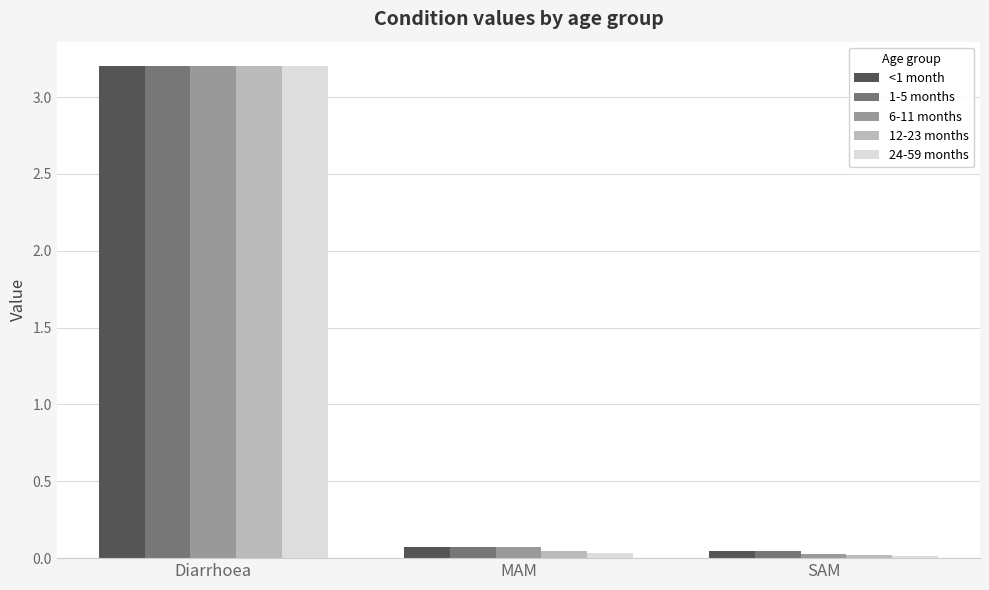

The value of 12-23 months at SAM is 0.0. True or false?

True